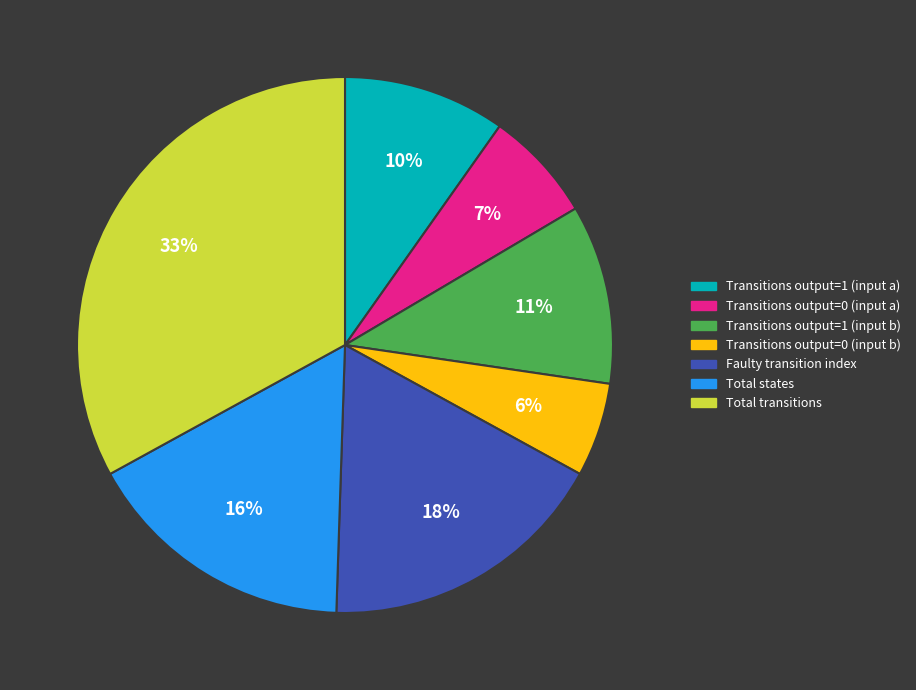

To the nearest percent, what is the difference between the largest and smallest slice percentages?

27%